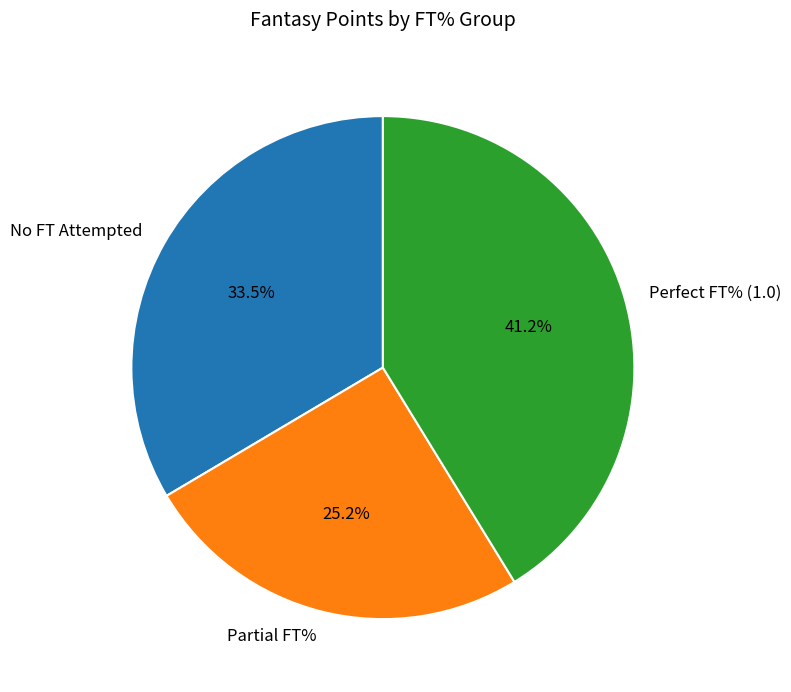

Rank the categories by value from lowest to highest.

Partial FT%, No FT Attempted, Perfect FT% (1.0)